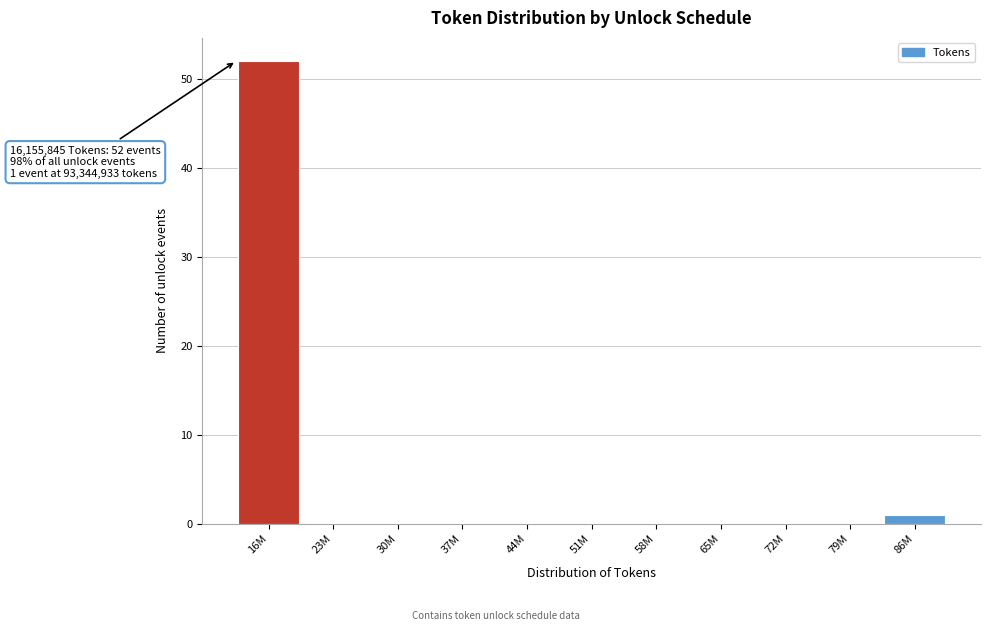

Reading left to right, list all the values displayed in this chart.

16M=52	23M=0	30M=0	37M=0	44M=0	51M=0	58M=0	65M=0	72M=0	79M=0	86M=1